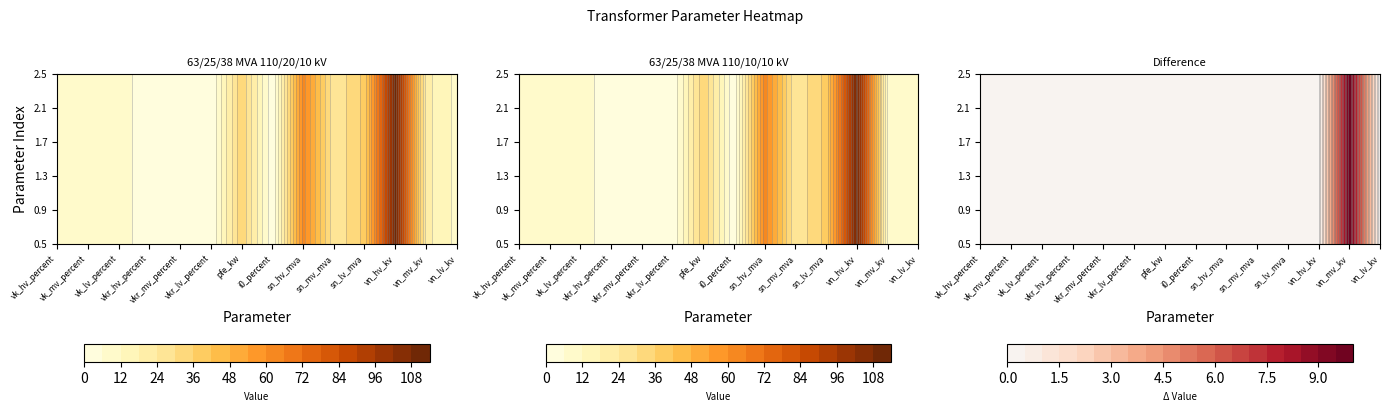

Reading left to right, transcribe all the data shown in this chart.

63/25/38 MVA 110/20/10 kV: vk_hv_percent=10.4	vk_mv_percent=10.4	vk_lv_percent=10.4	vkr_hv_percent=0.3	vkr_mv_percent=0.3	vkr_lv_percent=0.3	pfe_kw=35.0	i0_percent=0.9	sn_hv_mva=63.0	sn_mv_mva=25.0	sn_lv_mva=38.0	vn_hv_kv=110.0	vn_mv_kv=20.0	vn_lv_kv=10.0
63/25/38 MVA 110/10/10 kV: vk_hv_percent=10.4	vk_mv_percent=10.4	vk_lv_percent=10.4	vkr_hv_percent=0.3	vkr_mv_percent=0.3	vkr_lv_percent=0.3	pfe_kw=35.0	i0_percent=0.9	sn_hv_mva=63.0	sn_mv_mva=25.0	sn_lv_mva=38.0	vn_hv_kv=110.0	vn_mv_kv=10.0	vn_lv_kv=10.0